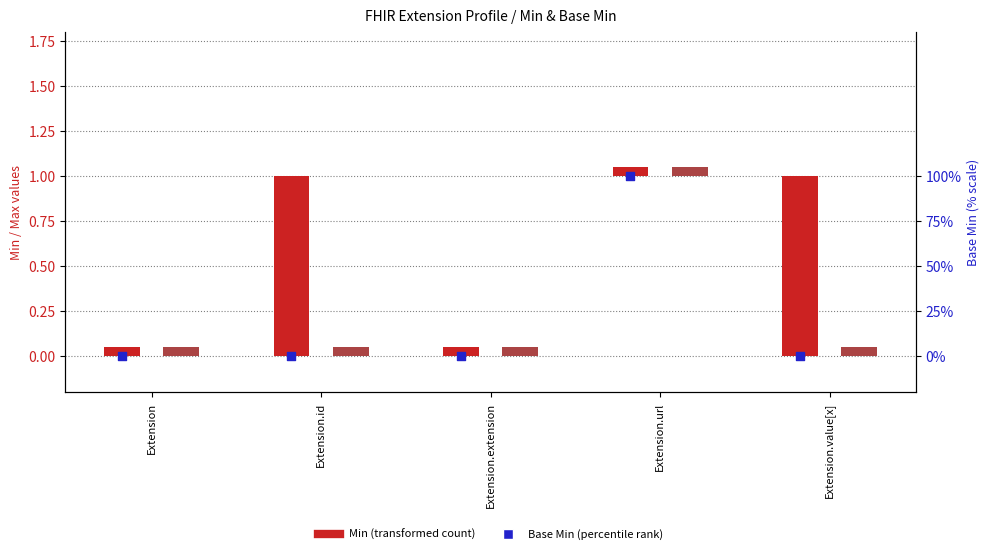

Which has a higher value, Extension.url or Extension?

Extension.url